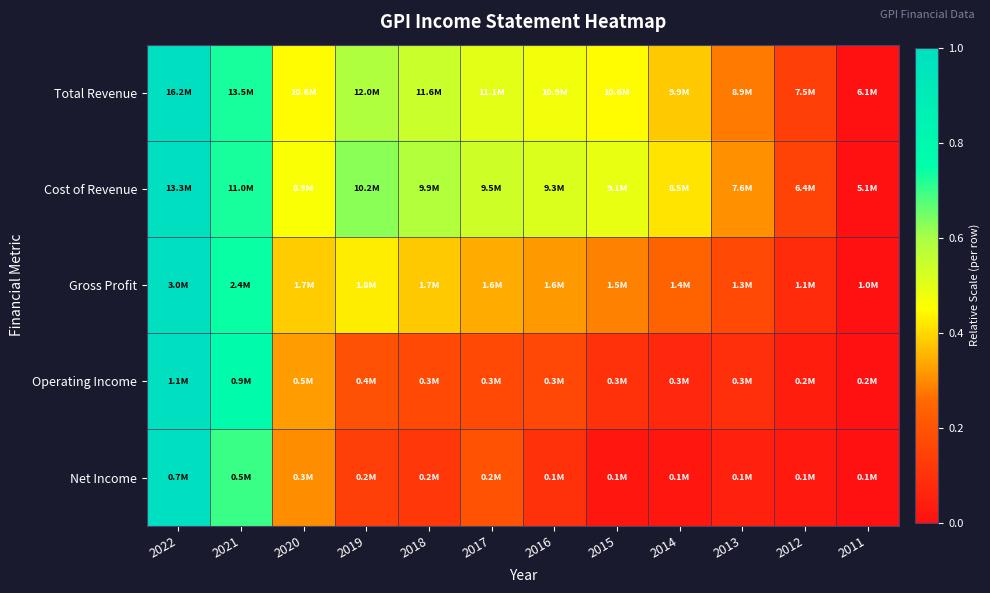

Reading left to right, transcribe all the data shown in this chart.

Total Revenue: 2022=1.0	2021=0.7	2020=0.4	2019=0.6	2018=0.5	2017=0.5	2016=0.5	2015=0.4	2014=0.4	2013=0.3	2012=0.1	2011=0.0
Cost of Revenue: 2022=1.0	2021=0.7	2020=0.5	2019=0.6	2018=0.6	2017=0.5	2016=0.5	2015=0.5	2014=0.4	2013=0.3	2012=0.2	2011=0.0
Gross Profit: 2022=1.0	2021=0.7	2020=0.4	2019=0.4	2018=0.4	2017=0.3	2016=0.3	2015=0.3	2014=0.2	2013=0.2	2012=0.1	2011=0.0
Operating Income: 2022=1.0	2021=0.8	2020=0.3	2019=0.2	2018=0.2	2017=0.2	2016=0.2	2015=0.1	2014=0.1	2013=0.1	2012=0.0	2011=0.0
Net Income: 2022=1.0	2021=0.7	2020=0.3	2019=0.1	2018=0.1	2017=0.2	2016=0.1	2015=0.0	2014=0.0	2013=0.0	2012=0.0	2011=0.0